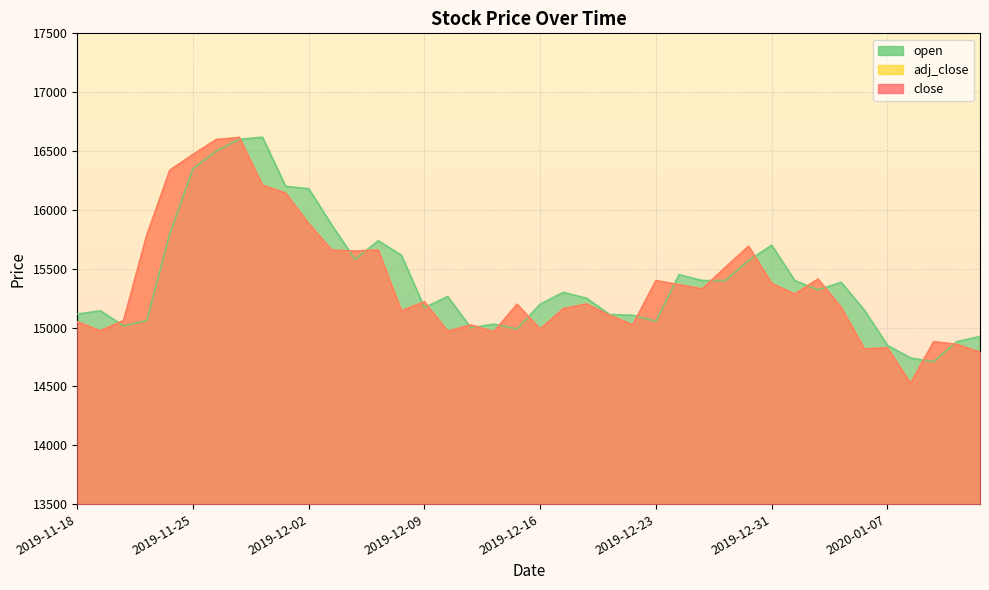

True or false: adj_close and close cross at least once.

False